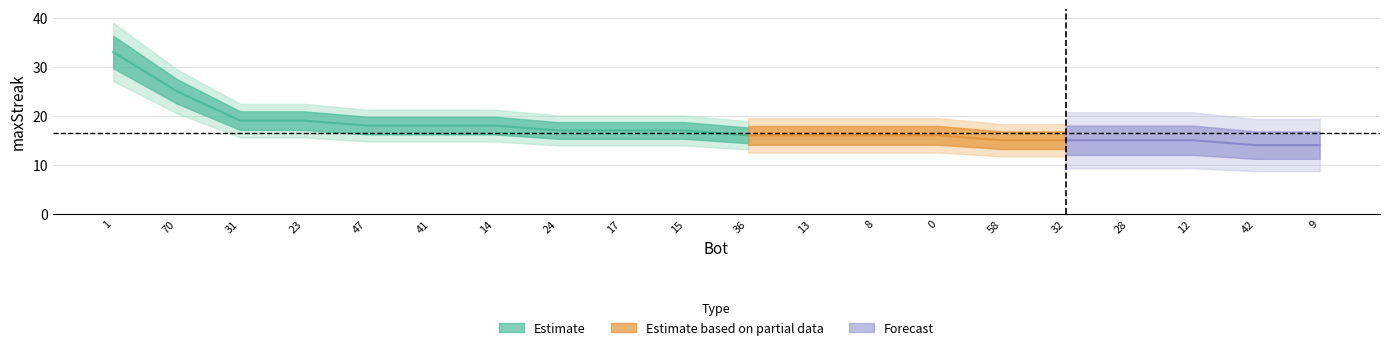

What is the sum of the values at 14 and 70?

43